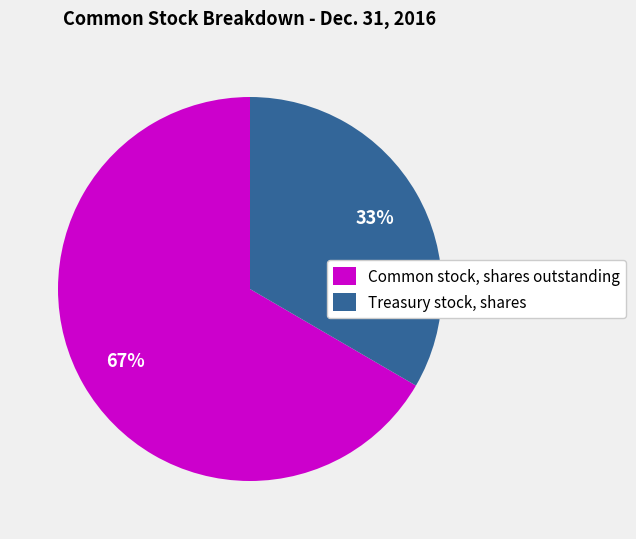

Approximately how many times larger is the value at Common stock, shares outstanding compared to Treasury stock, shares?

2.0